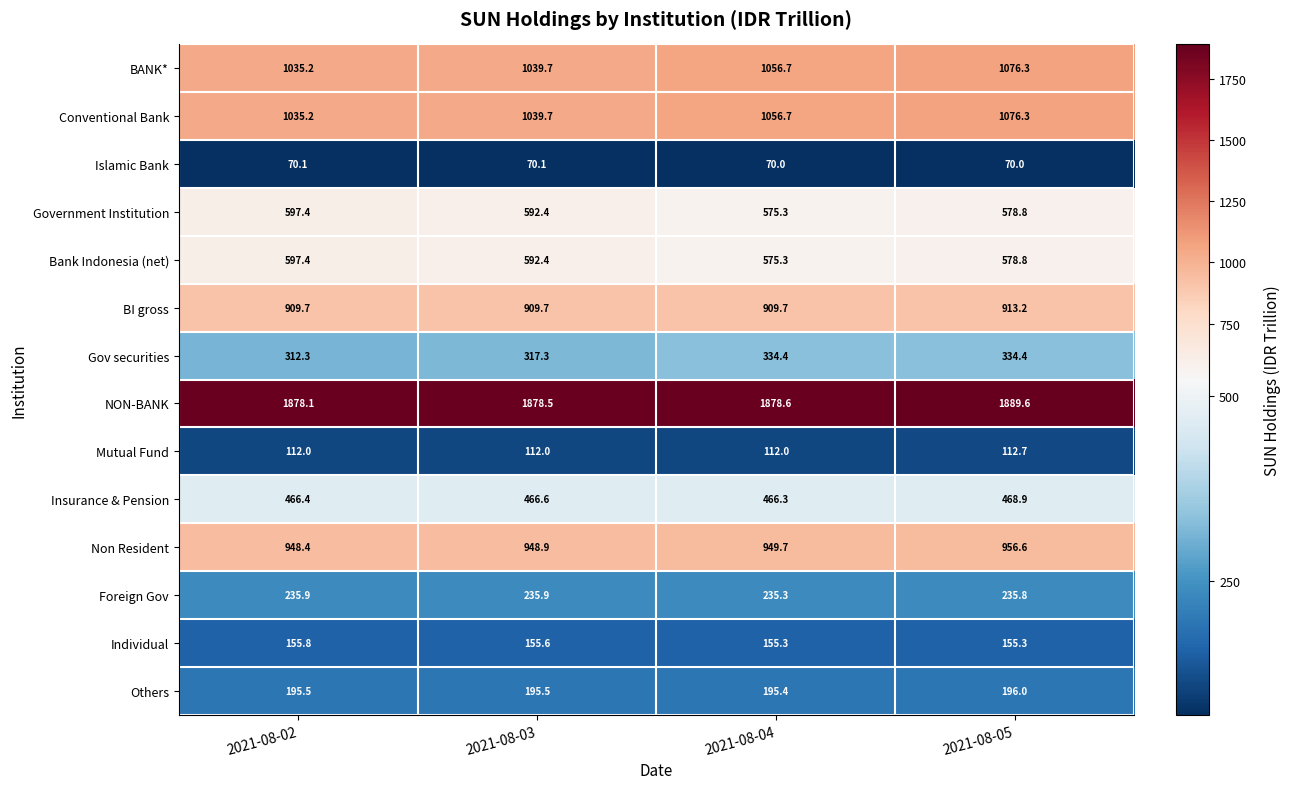

What is the difference between the maximum and minimum values in the Gov securities series?

22.1